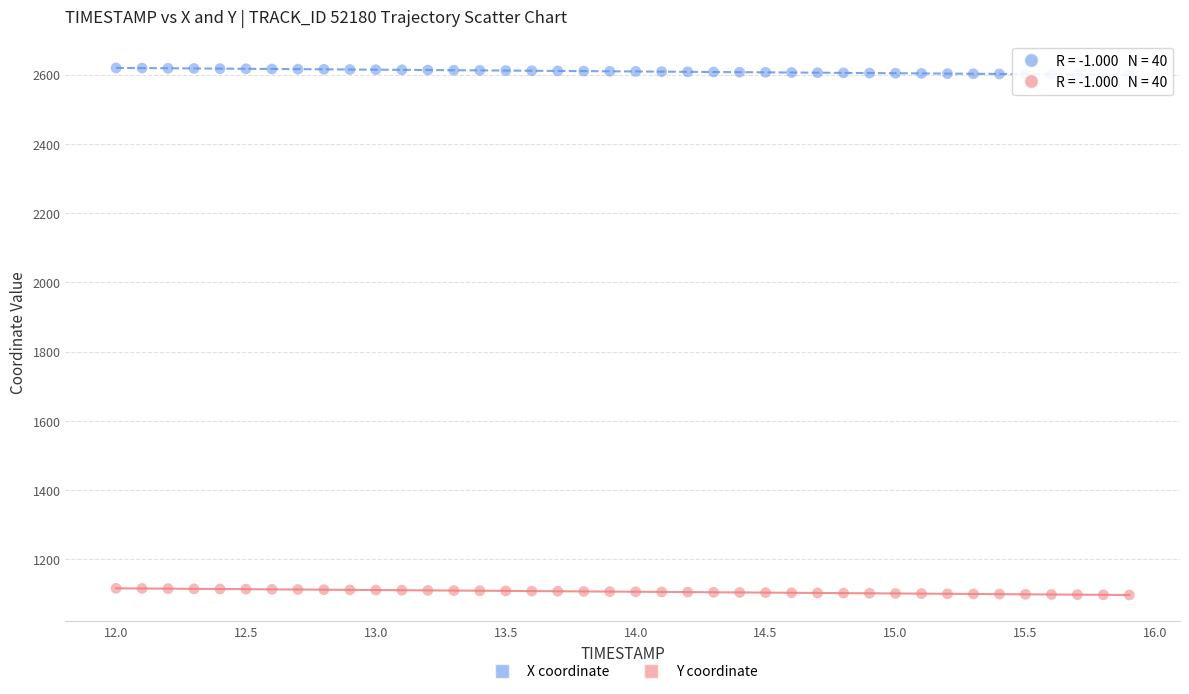

Which series contains the lowest Y value?

Y coordinate